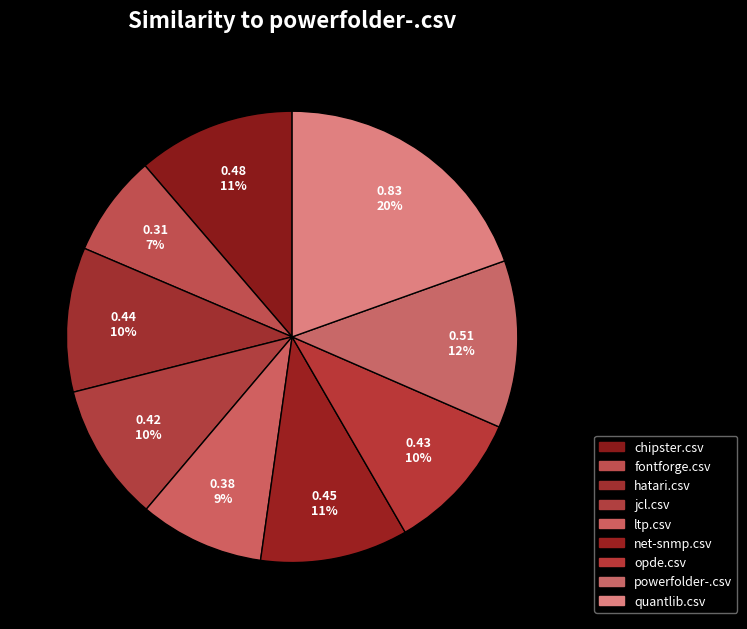

To the nearest percent, what percentage of the pie is ltp.csv?

9%